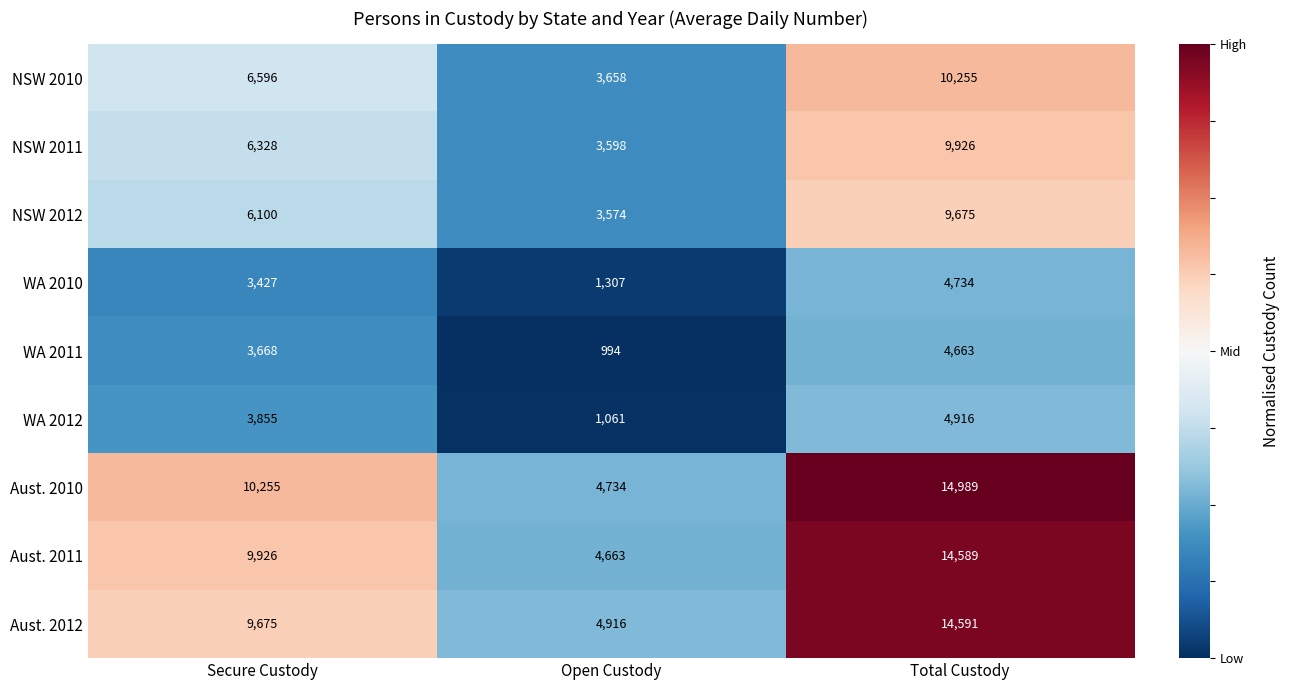

At how many categories does at least one series exceed 1003?

3